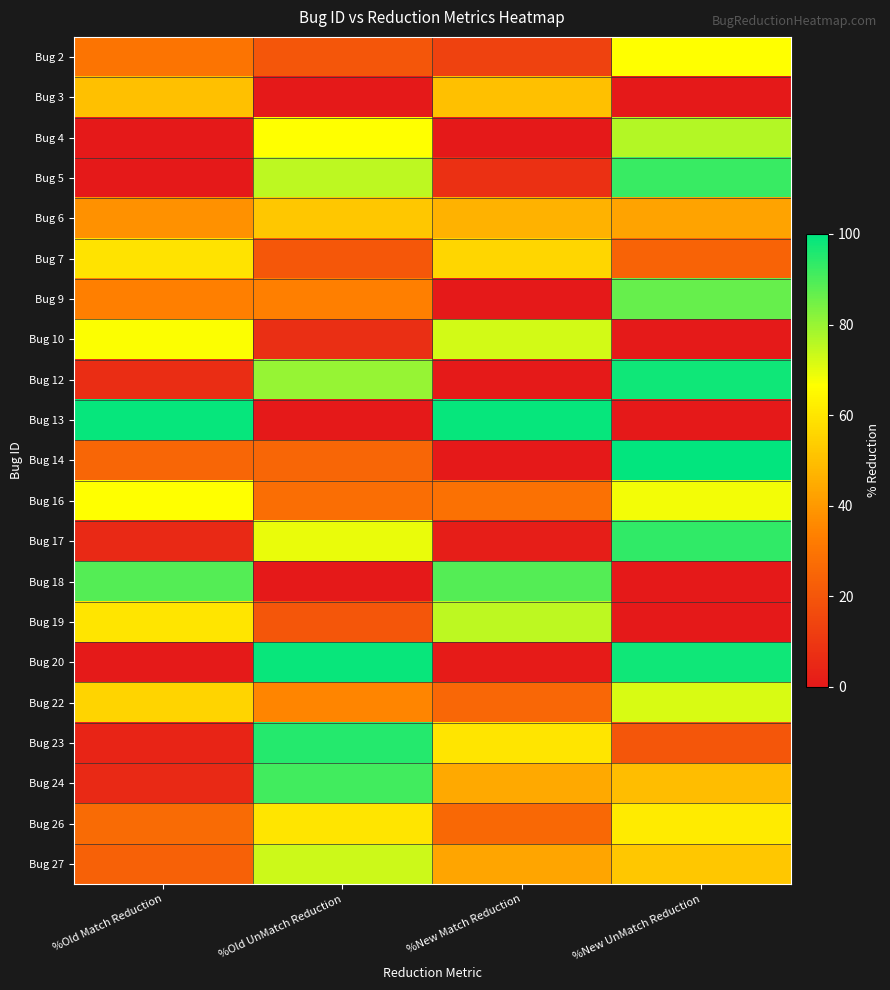

Rank the series by their maximum value, from lowest to highest.

Bug 3, Bug 6, Bug 7, Bug 26, Bug 2, Bug 16, Bug 22, Bug 10, Bug 27, Bug 19, Bug 4, Bug 9, Bug 18, Bug 24, Bug 5, Bug 17, Bug 23, Bug 12, Bug 20, Bug 13, Bug 14